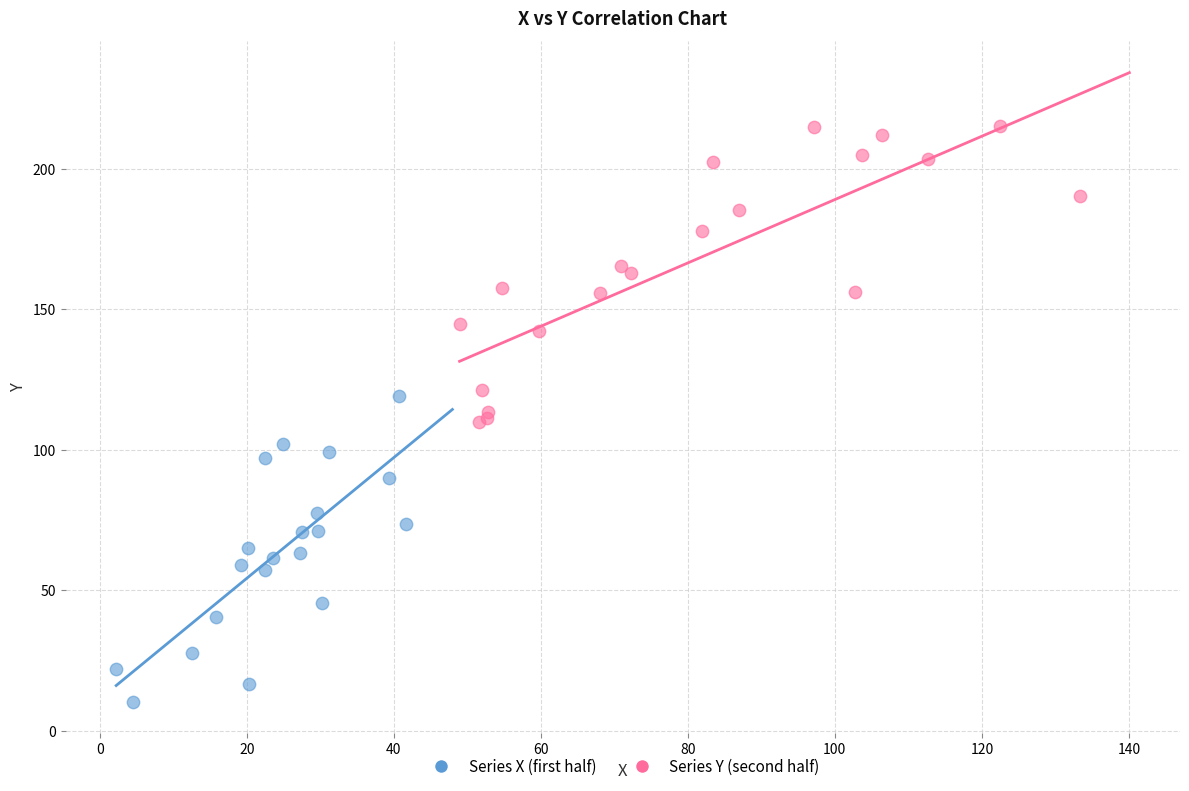

Which series reaches the minimum Y coordinate?

Series X (first half)